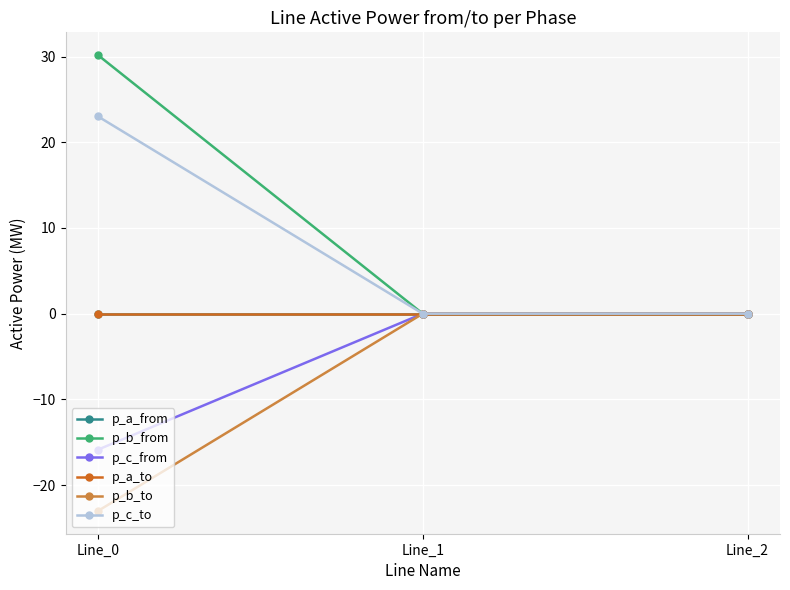

What is the difference between the maximum and minimum values in the p_b_from series?

30.2